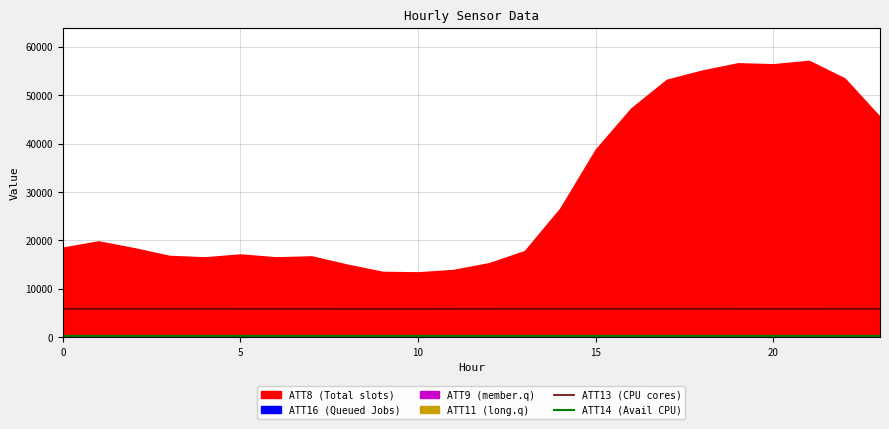

True or false: ATT13 and ATT14 intersect in this chart.

False